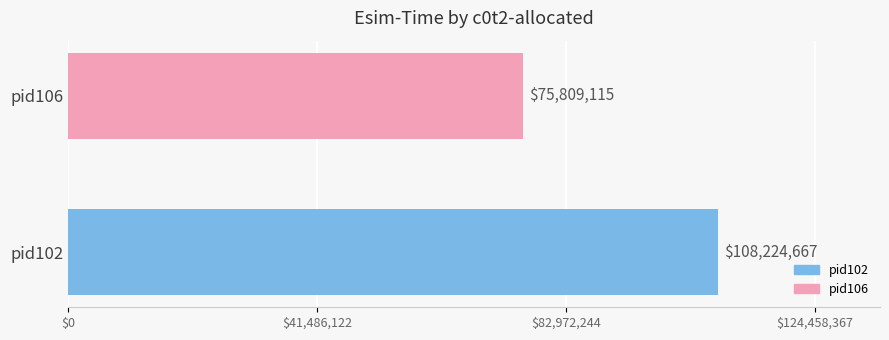

Rank the categories by value from lowest to highest.

pid106, pid102